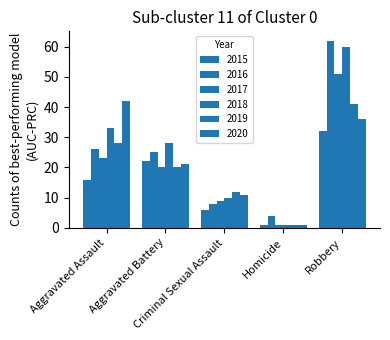

What is the difference between the 2018 values at Robbery and Homicide?

59